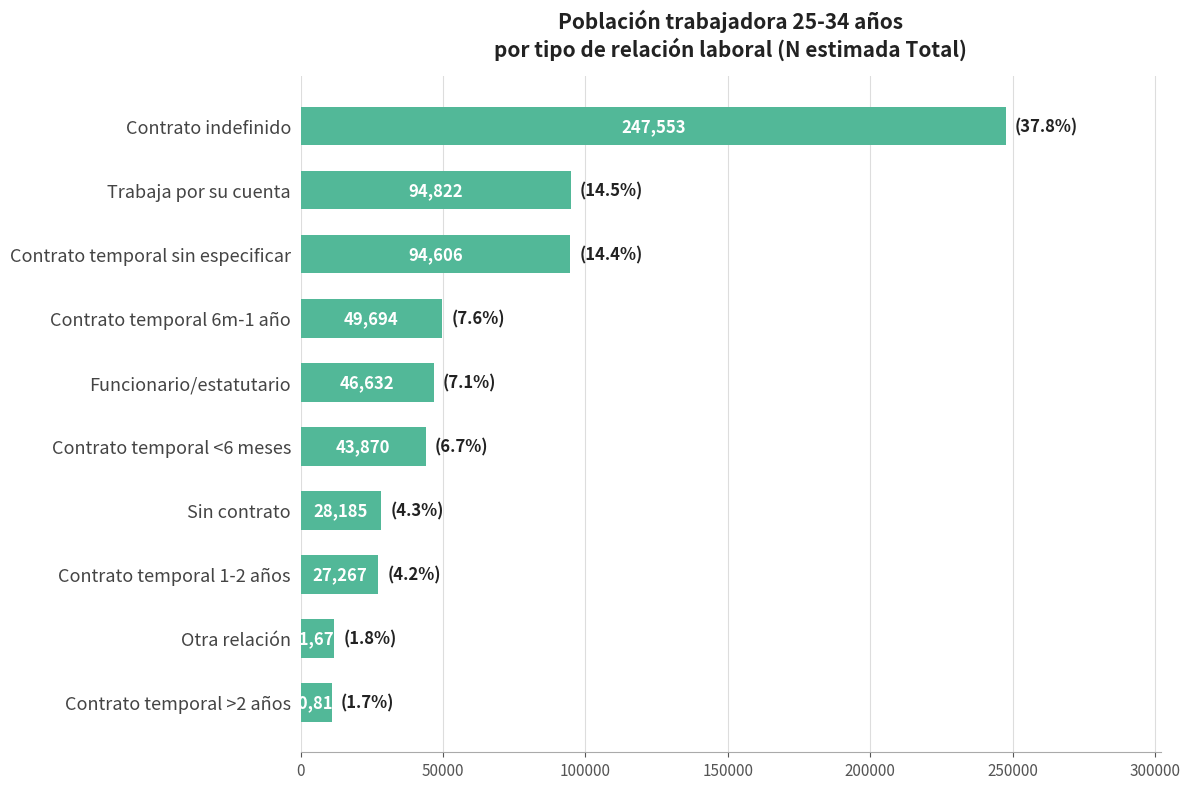

Reading top to bottom, what are all the values shown in this chart?

247553	94822	94606	49694	46632	43870	28185	27267	11677	10814